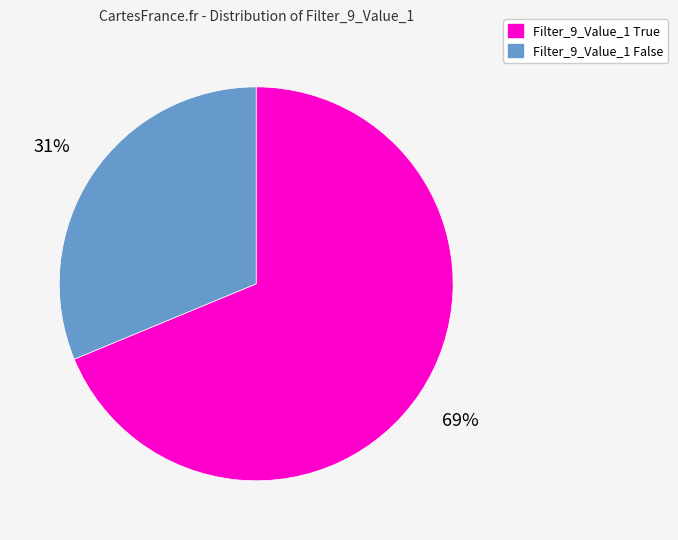

Do Filter_9_Value_1 False and Filter_9_Value_1 True together represent more than half of the pie?

Yes